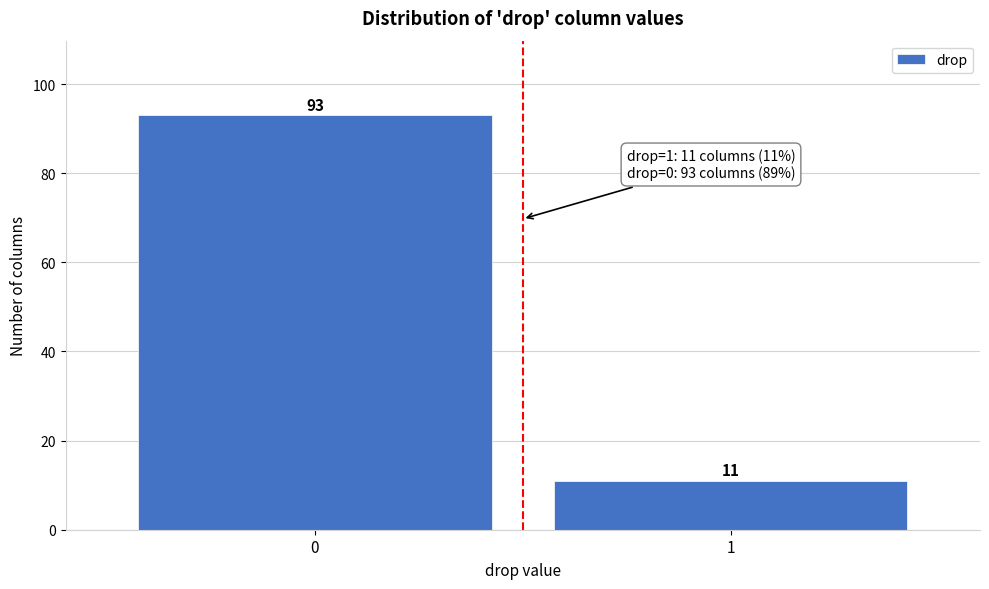

Reading left to right, what are all the values shown in this chart?

93	11